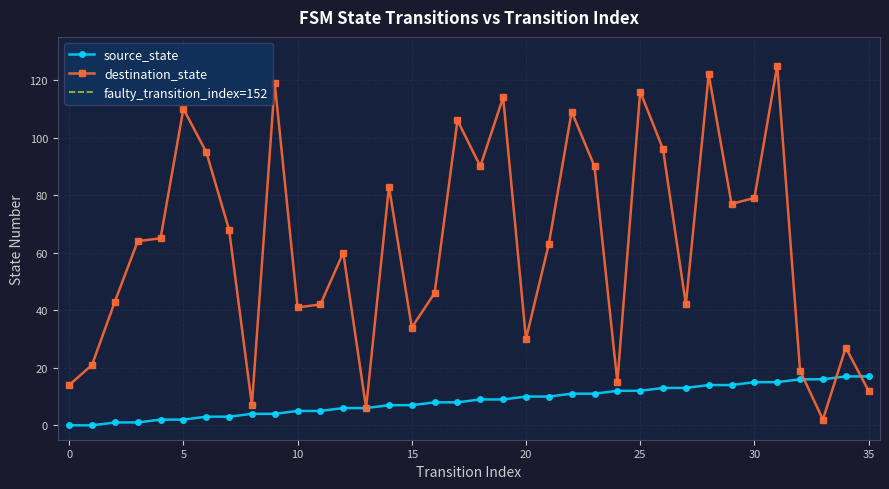

What is the sum of all source_state values?

306